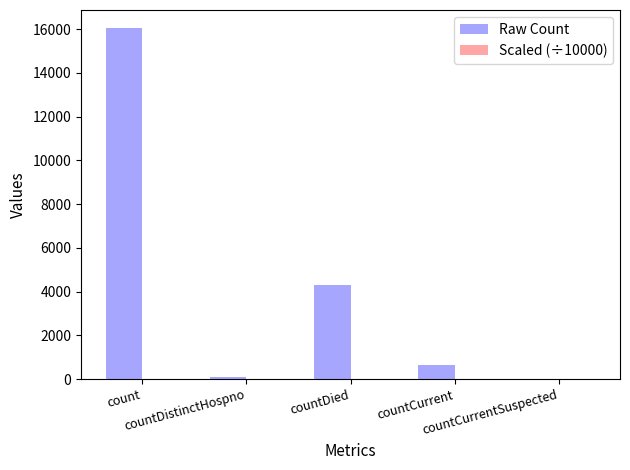

Does the chart contain stacked bars?

No